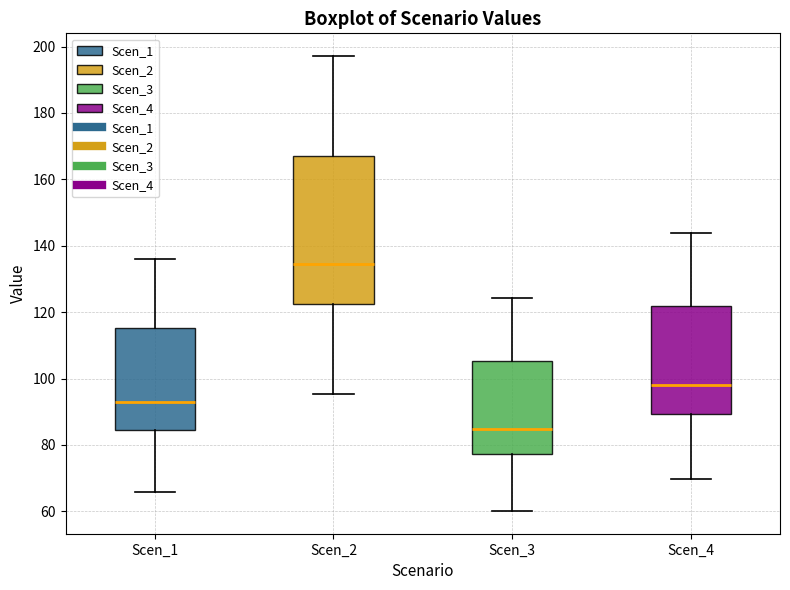

Reading left to right, read every box against the y-axis: the position of its median line, the range the box covers, and the ends of its whiskers. The values are not printed on the chart, so give them approximately, as read against the axis.

Scen_1: median 92, box 84 to 116, whiskers 66 to 136
Scen_2: median 134, box 122 to 166, whiskers 96 to 198
Scen_3: median 84, box 78 to 106, whiskers 60 to 124
Scen_4: median 98, box 90 to 122, whiskers 70 to 144